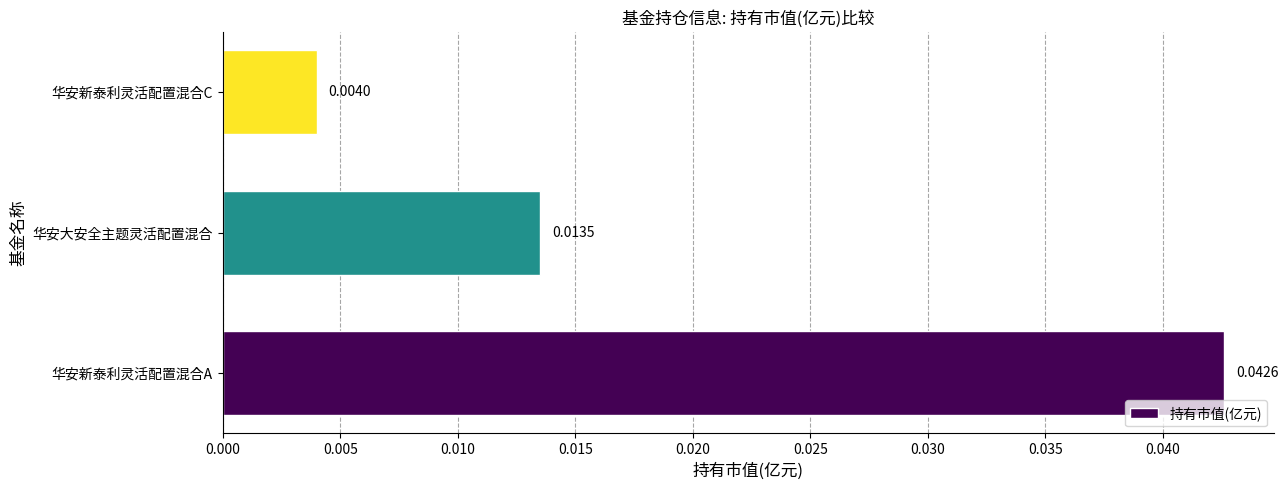

Rank the categories by value from lowest to highest.

华安新泰利灵活配置混合C, 华安大安全主题灵活配置混合, 华安新泰利灵活配置混合A